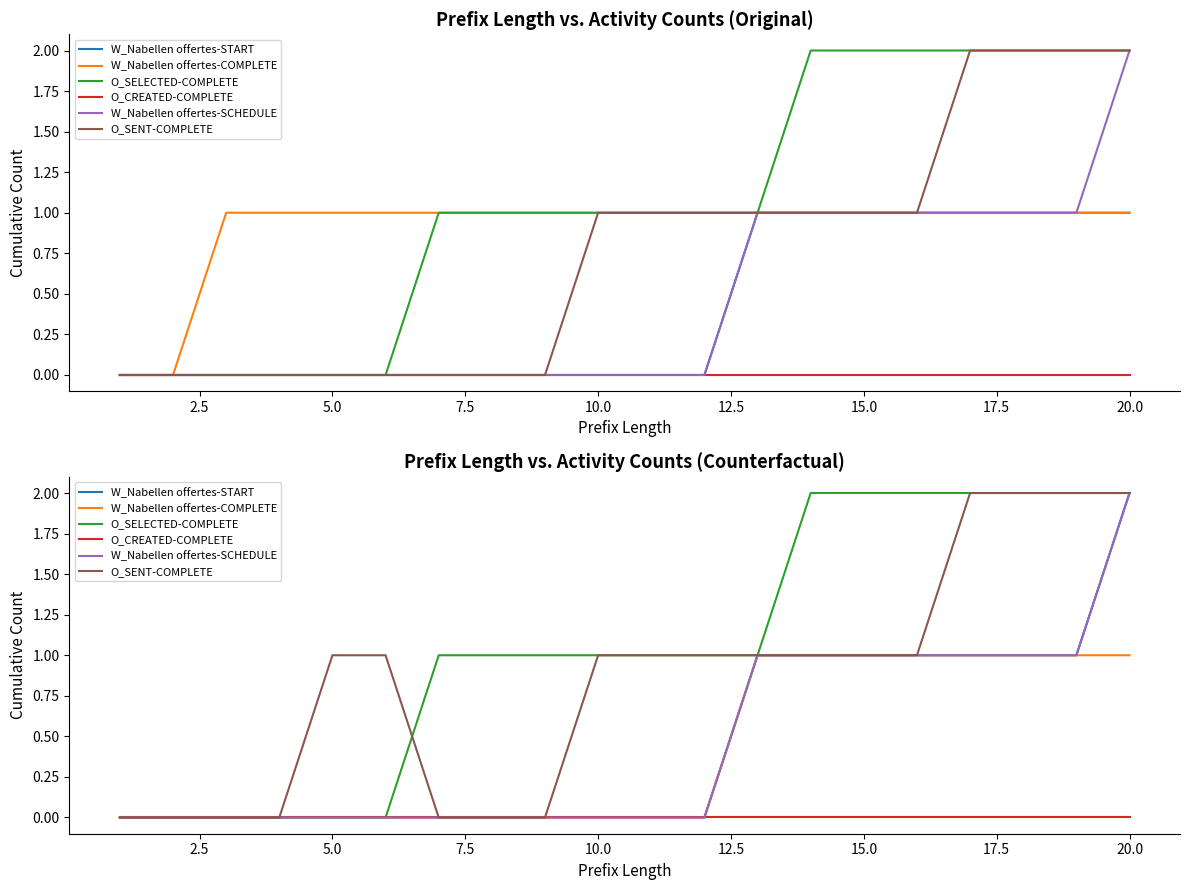

What is the highest value of the W_Nabellen offertes-SCHEDULE series?

2